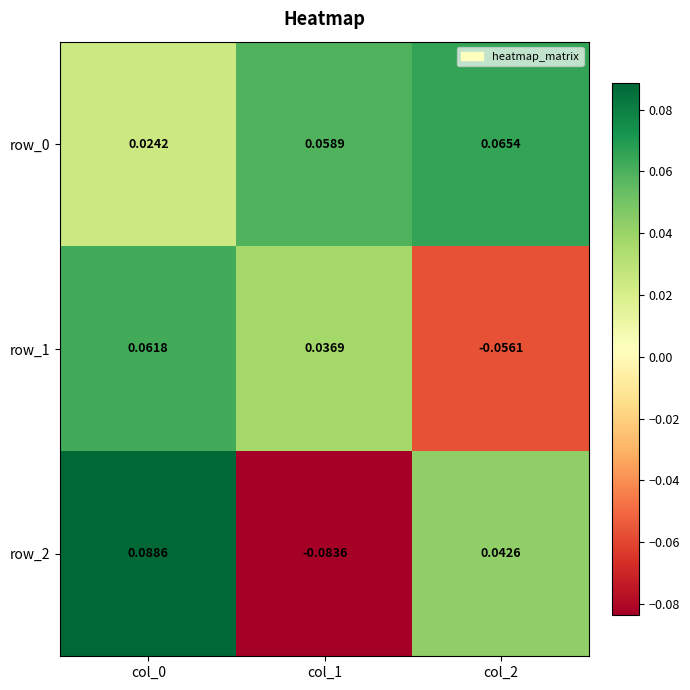

Is the value of row_0 at col_0 greater than the value of row_2 at col_0?

No